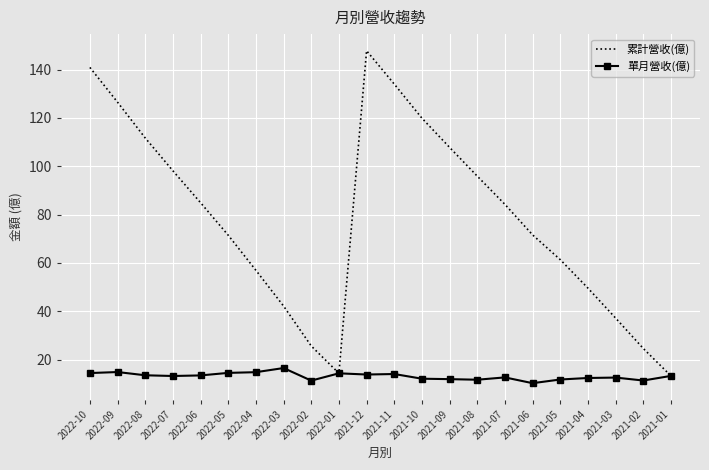

True or false: 累計營收(億) has a value of 69.2 at 2022-03.

False